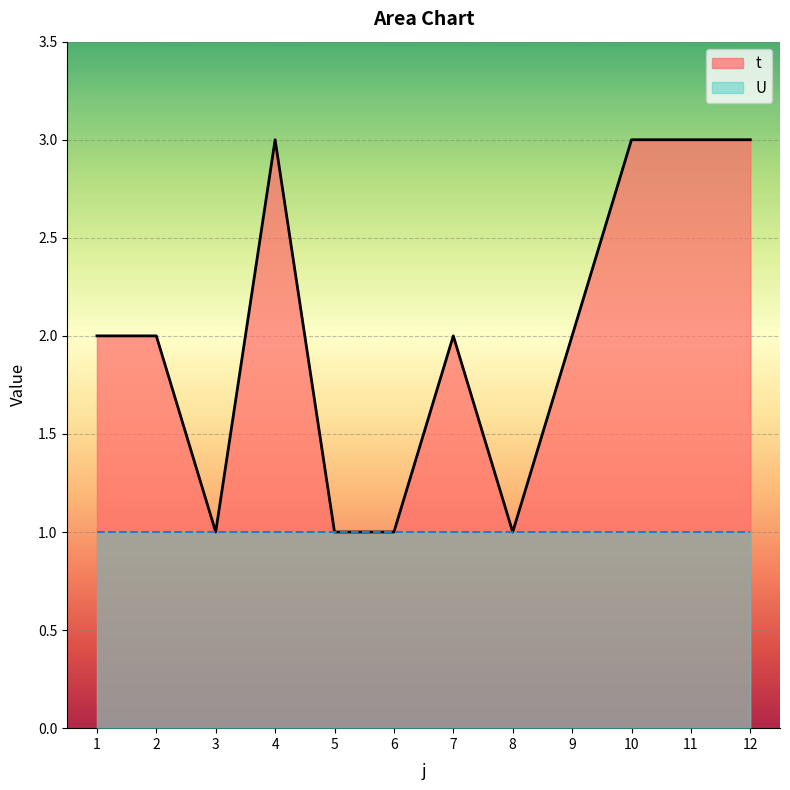

What is the average value?

2